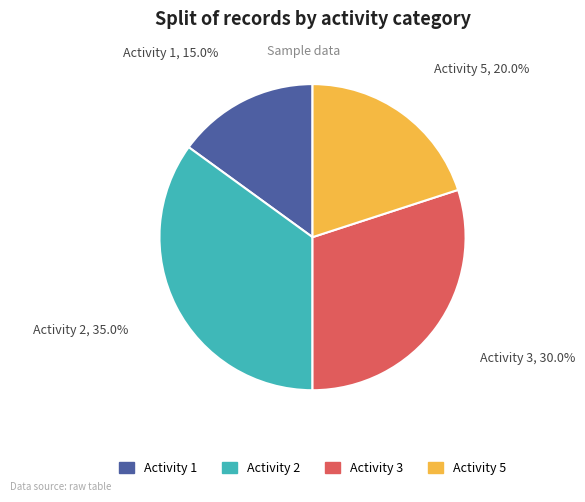

Is there a majority slice in this chart?

No